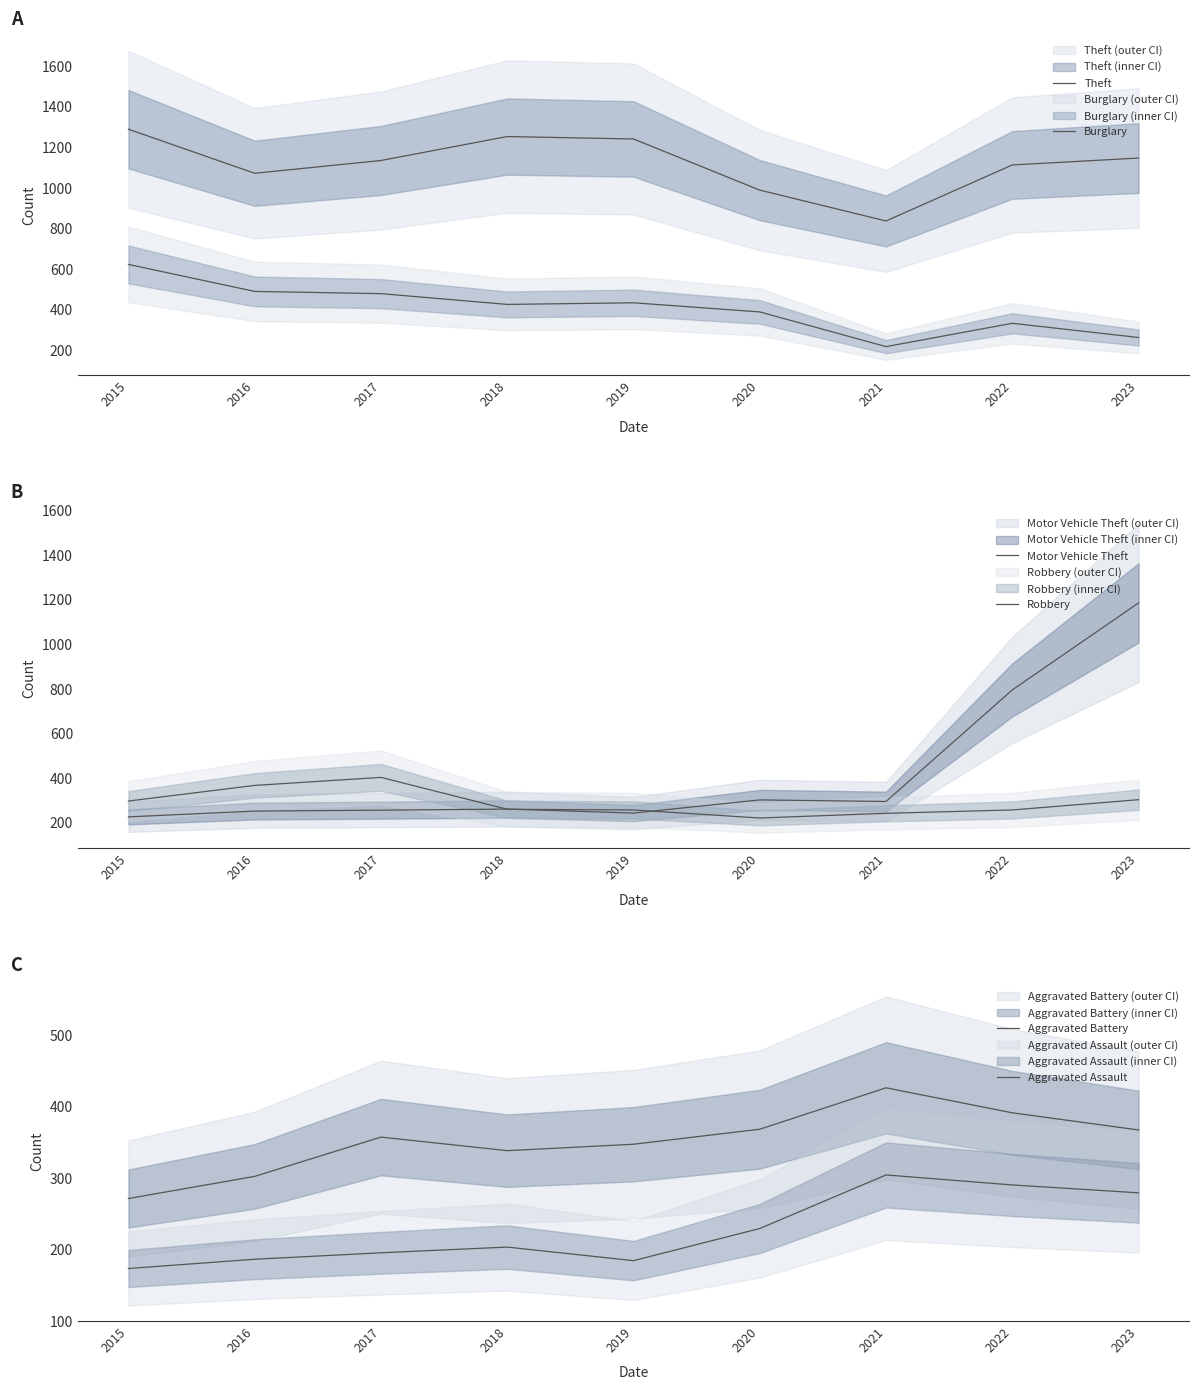

Reading right to left, extract all data points from this chart.

Theft: 2023=1146	2022=1112	2021=836	2020=988	2019=1240	2018=1252	2017=1134	2016=1071	2015=1288
Burglary: 2023=262	2022=332	2021=217	2020=388	2019=433	2018=425	2017=478	2016=489	2015=622
Motor Vehicle Theft: 2023=1184	2022=794	2021=294	2020=301	2019=242	2018=260	2017=255	2016=251	2015=225
Robbery: 2023=302	2022=256	2021=241	2020=220	2019=256	2018=259	2017=402	2016=366	2015=296
Aggravated Battery: 2023=367	2022=391	2021=426	2020=368	2019=347	2018=338	2017=357	2016=302	2015=271
Aggravated Assault: 2023=279	2022=290	2021=304	2020=229	2019=184	2018=203	2017=195	2016=186	2015=173